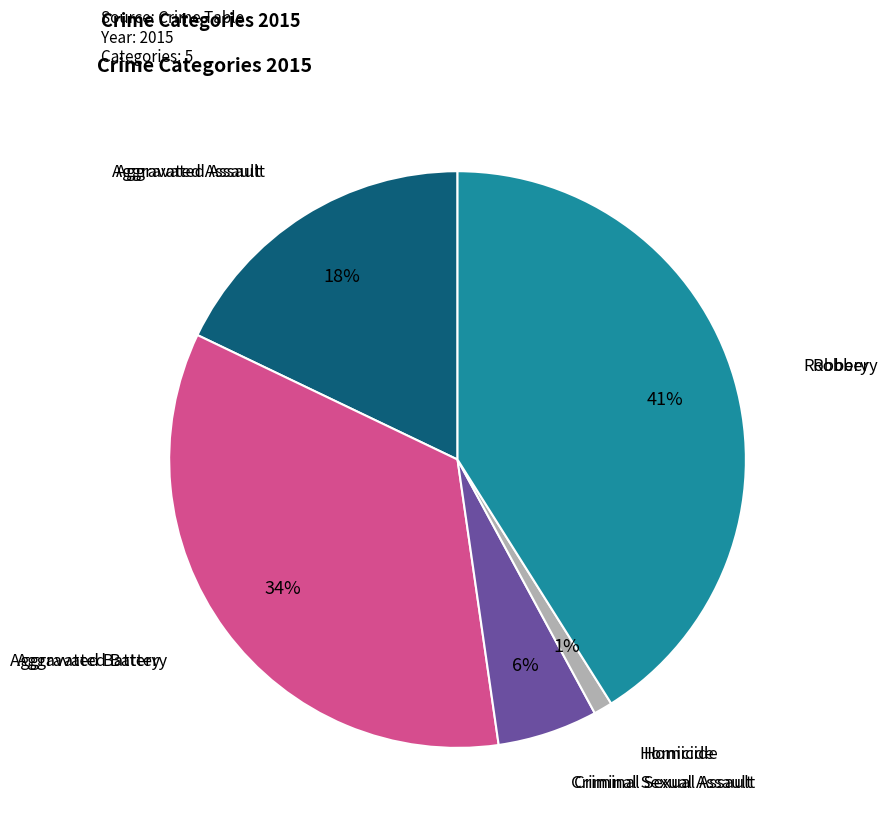

To the nearest percent, what is the average slice percentage?

20%